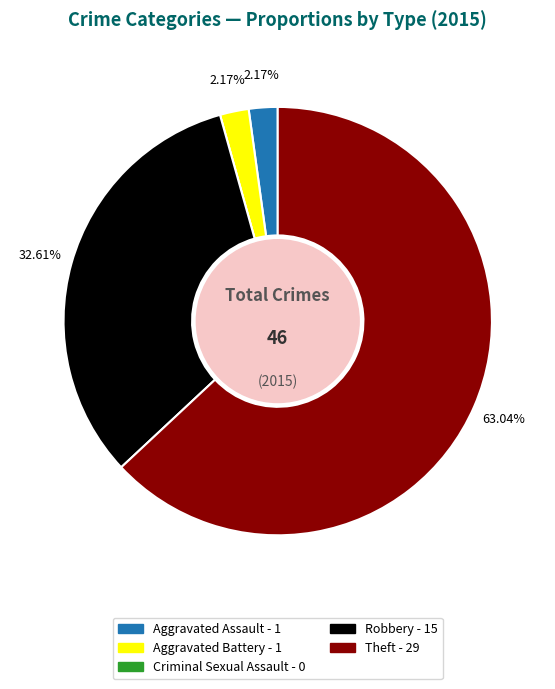

To the nearest percent, what is the difference between the largest and smallest slice percentages?

63%